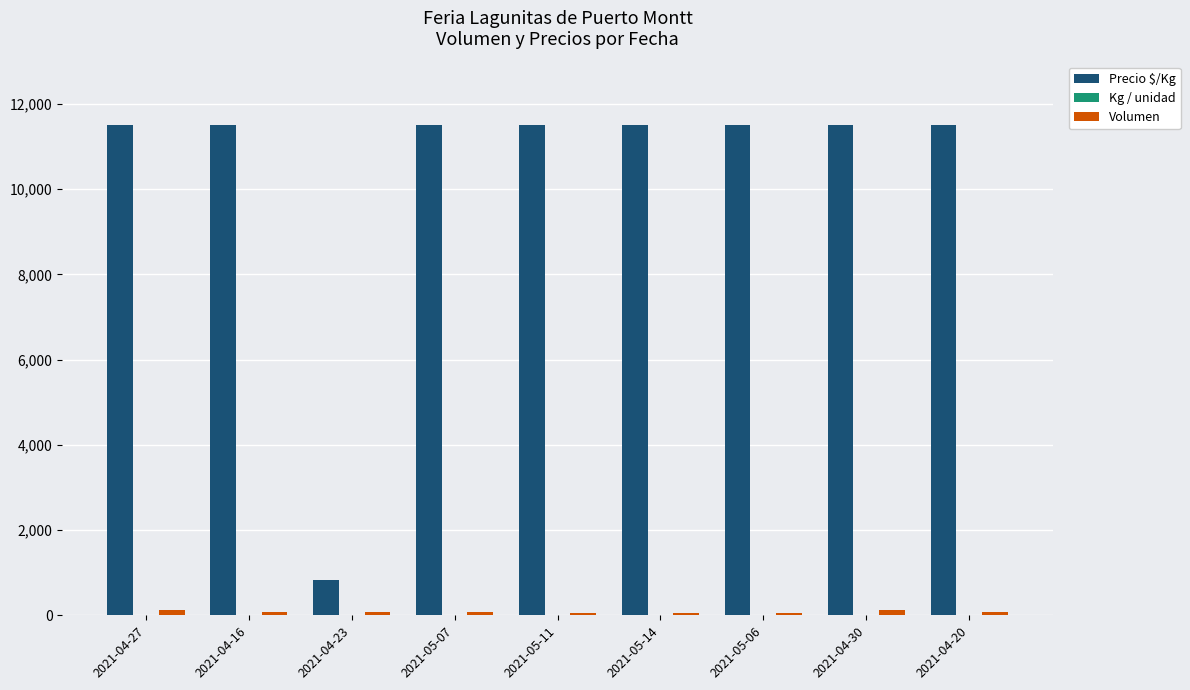

What is the maximum value for Precio $/Kg?

11500